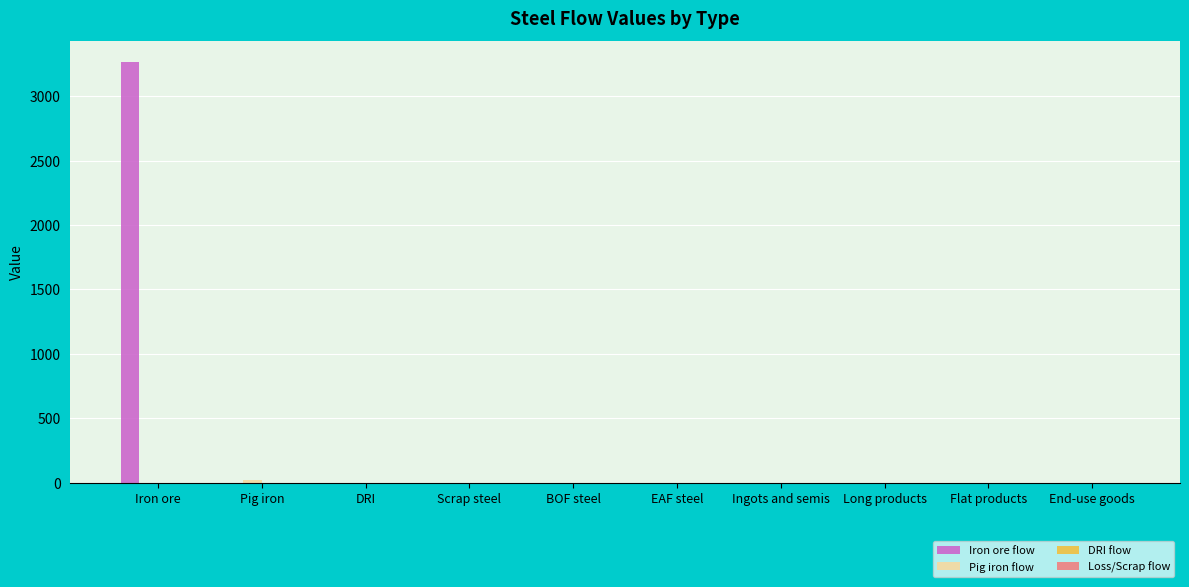

How many data points does each series have?

10